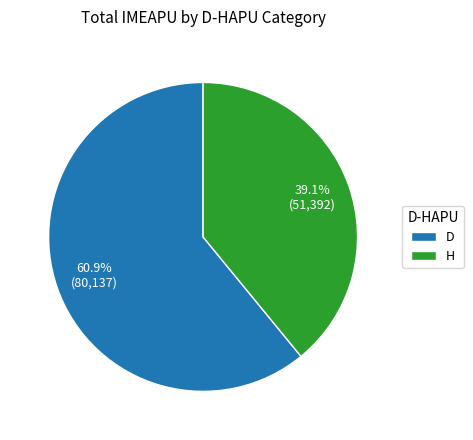

What percentage is the D slice, to the nearest percent?

61%